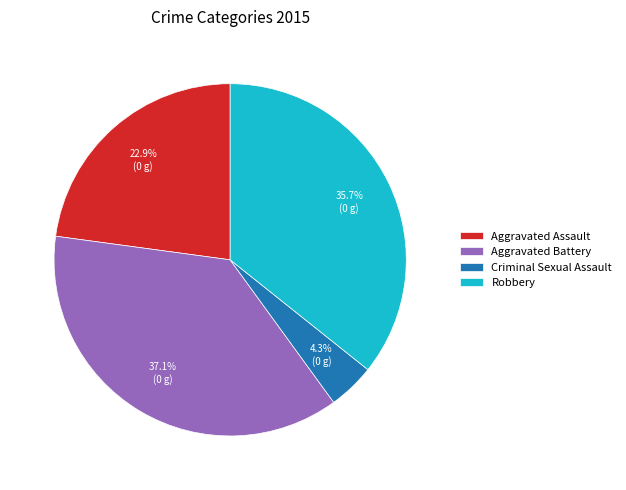

How many segments does this pie chart have?

4